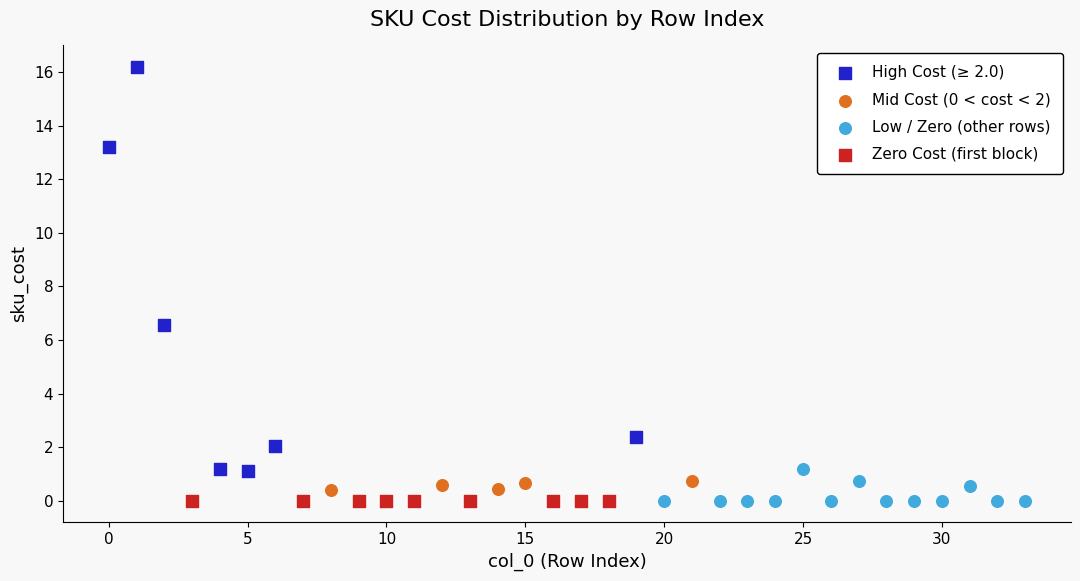

Which series reaches the maximum Y coordinate?

High Cost (≥ 2.0)